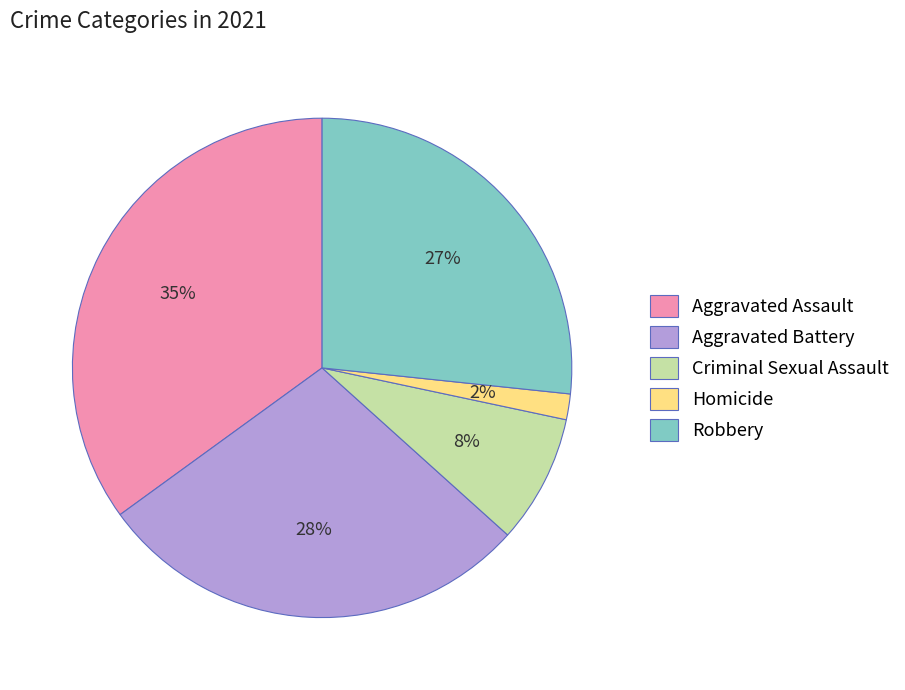

Approximately how many times larger is the value at Criminal Sexual Assault compared to Robbery?

0.3